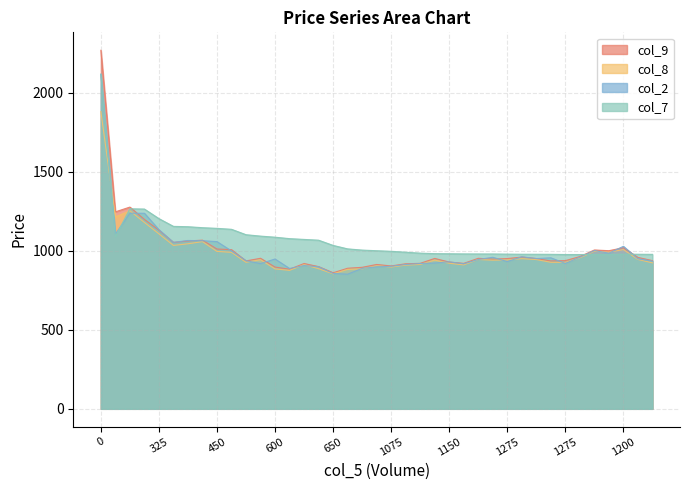

The col_7 series shows 977.0 at 1250. True or false?

True